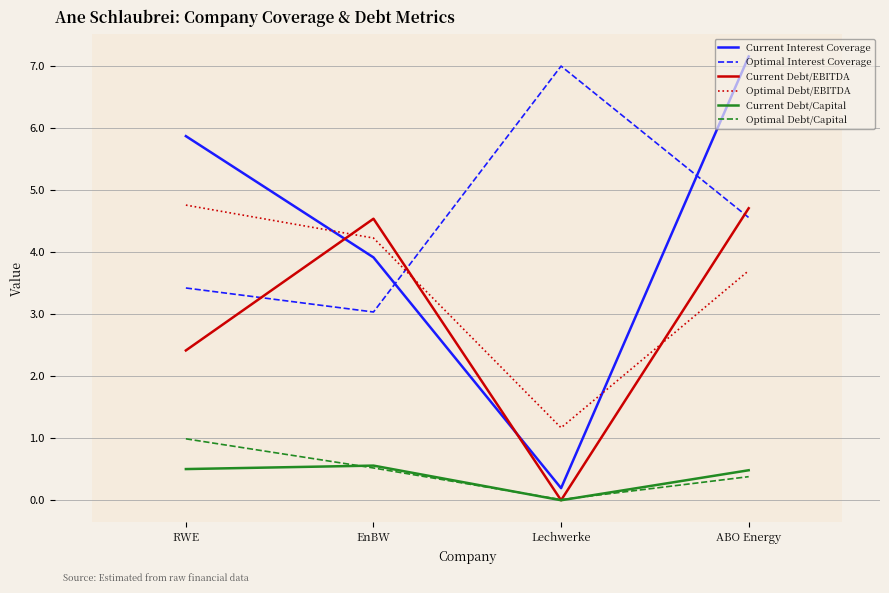

Where does the Optimal Interest Coverage series first go above 4?

Lechwerke